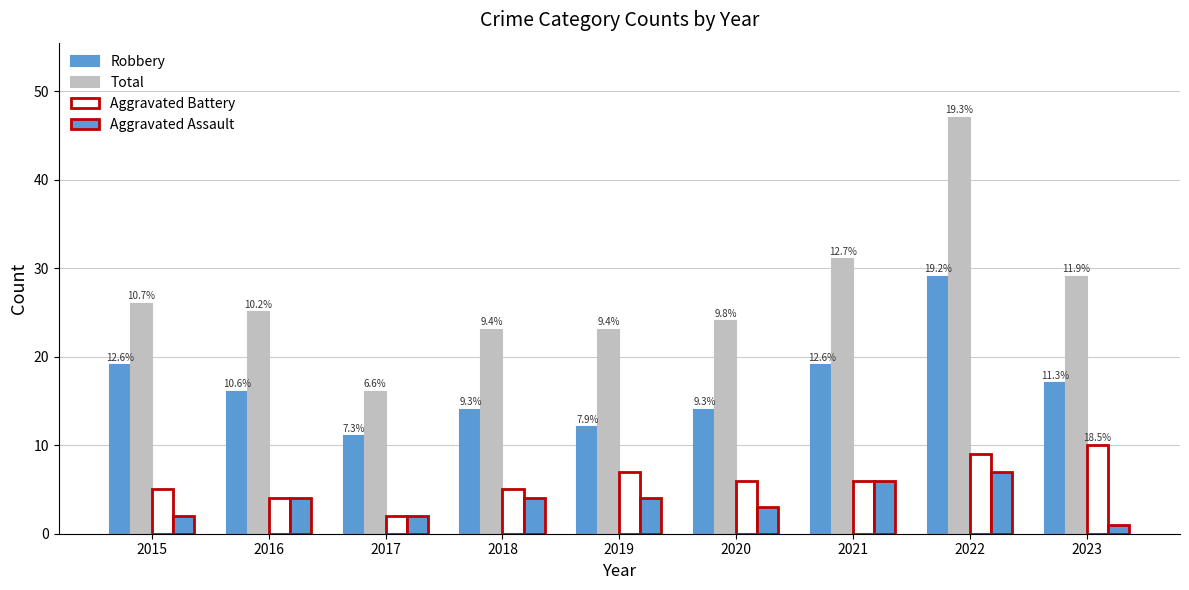

Reading left to right, extract all data points from this chart.

Robbery: 2015=19	2016=16	2017=11	2018=14	2019=12	2020=14	2021=19	2022=29	2023=17
Total: 2015=26	2016=25	2017=16	2018=23	2019=23	2020=24	2021=31	2022=47	2023=29
Aggravated Battery: 2015=5	2016=4	2017=2	2018=5	2019=7	2020=6	2021=6	2022=9	2023=10
Aggravated Assault: 2015=2	2016=4	2017=2	2018=4	2019=4	2020=3	2021=6	2022=7	2023=1